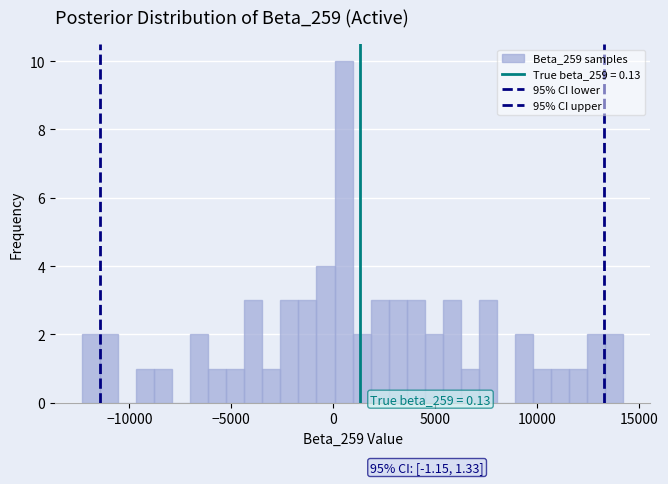

Read against the x-axis, roughly where is the centre of the tallest bar?

500